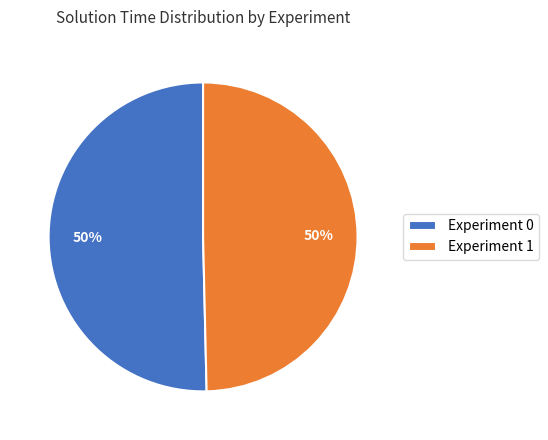

True or false: Experiment 1 accounts for 50% of the total.

True